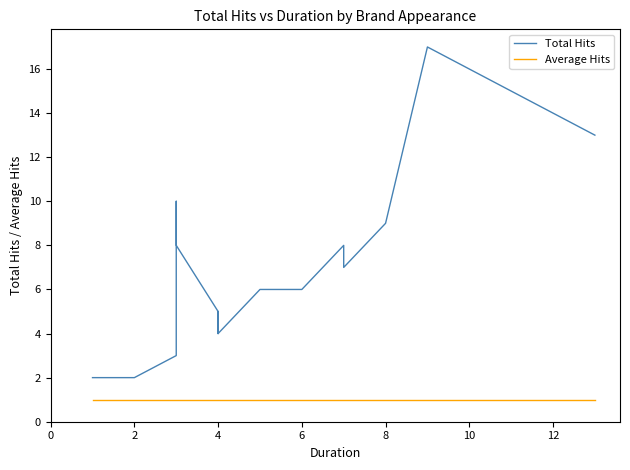

Rank the series at 4 from lowest to highest value.

Average Hits, Total Hits